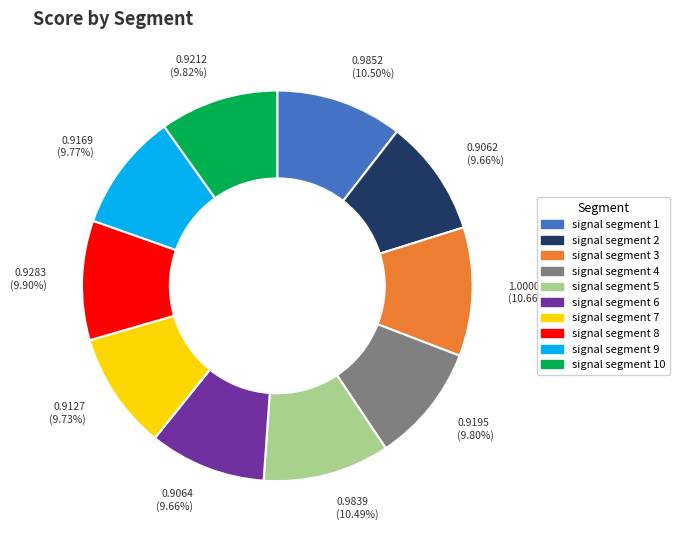

Is there a majority slice in this chart?

No